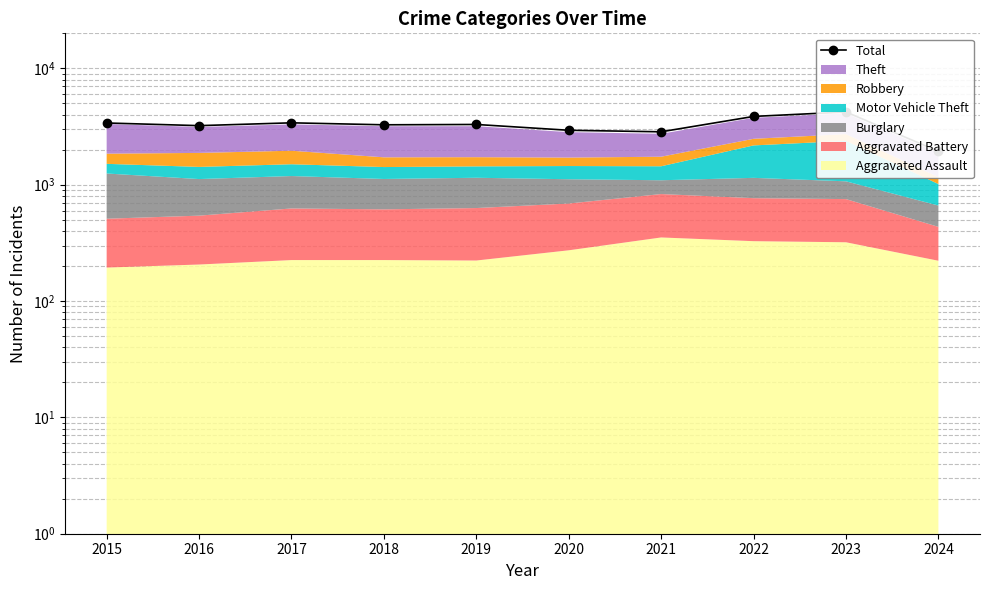

At which label does the data first exceed 3294?

2015